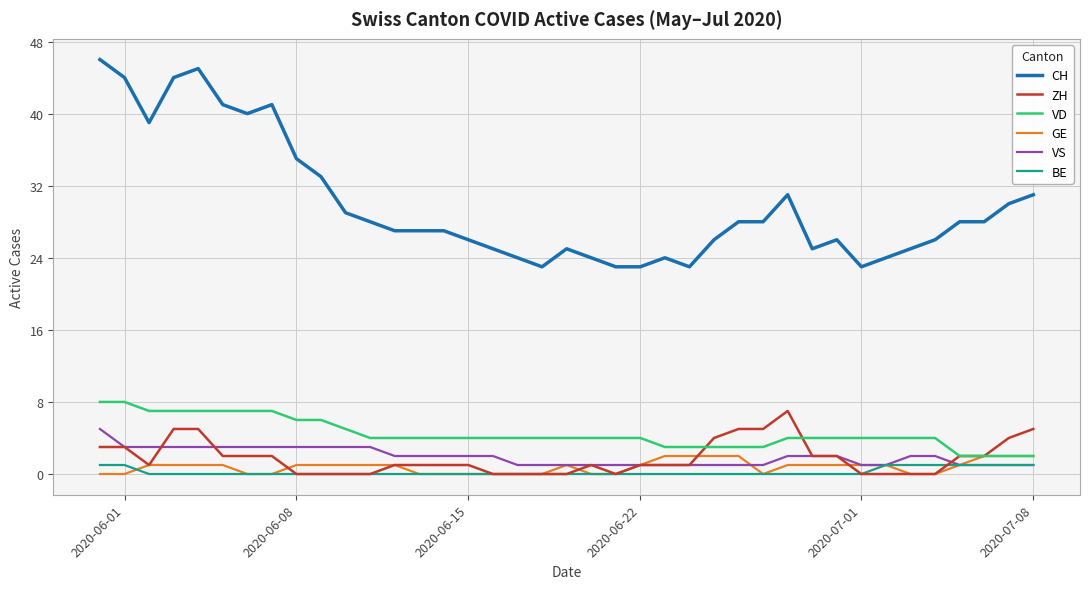

Which series has the largest range (max minus min)?

CH